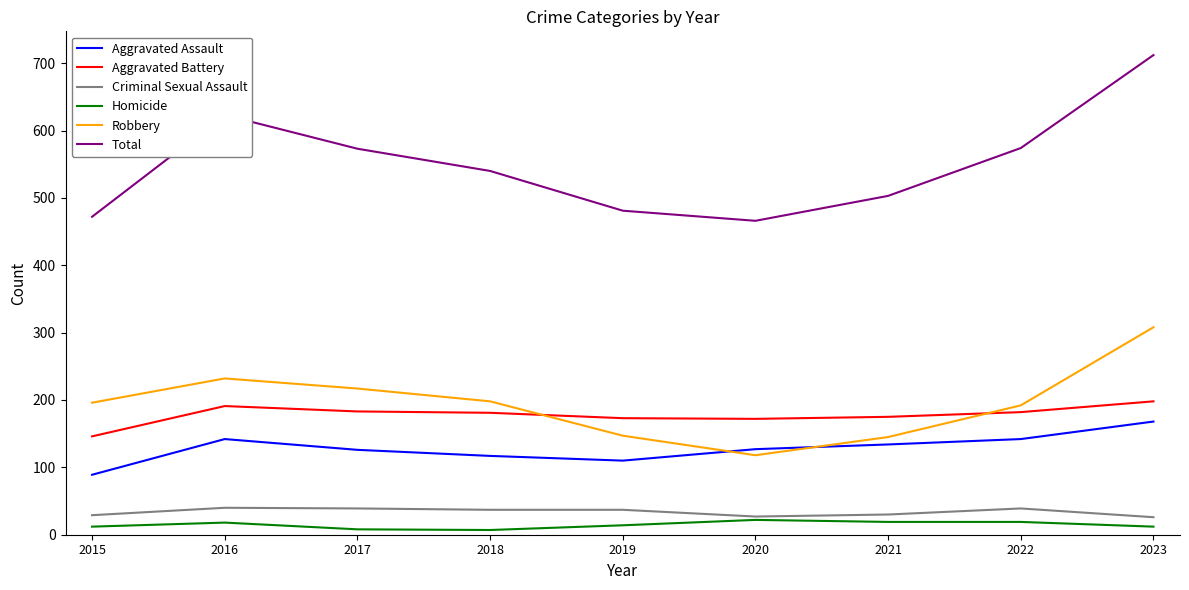

Which series has the largest range (max minus min)?

Total